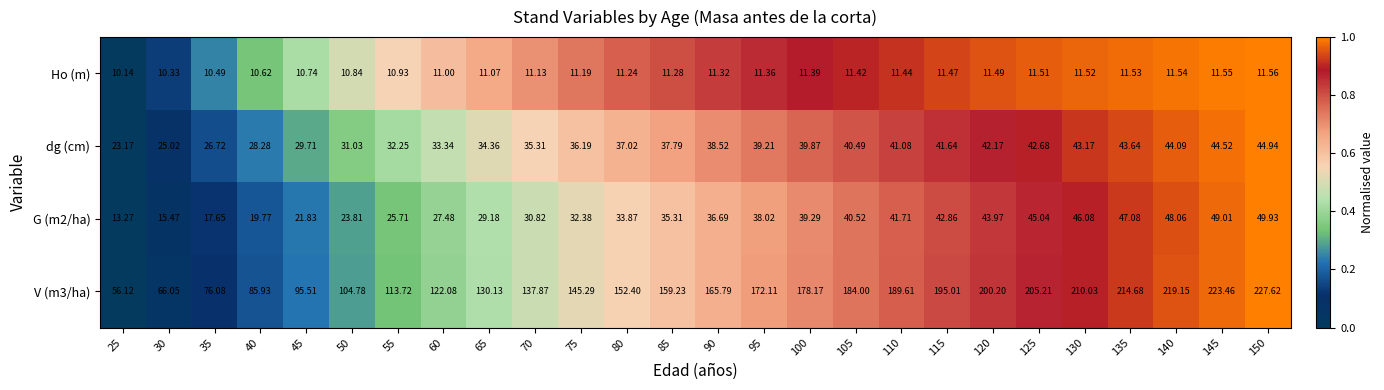

Is the value of dg (cm) at 25 greater than the value of V (m3/ha) at 55?

No